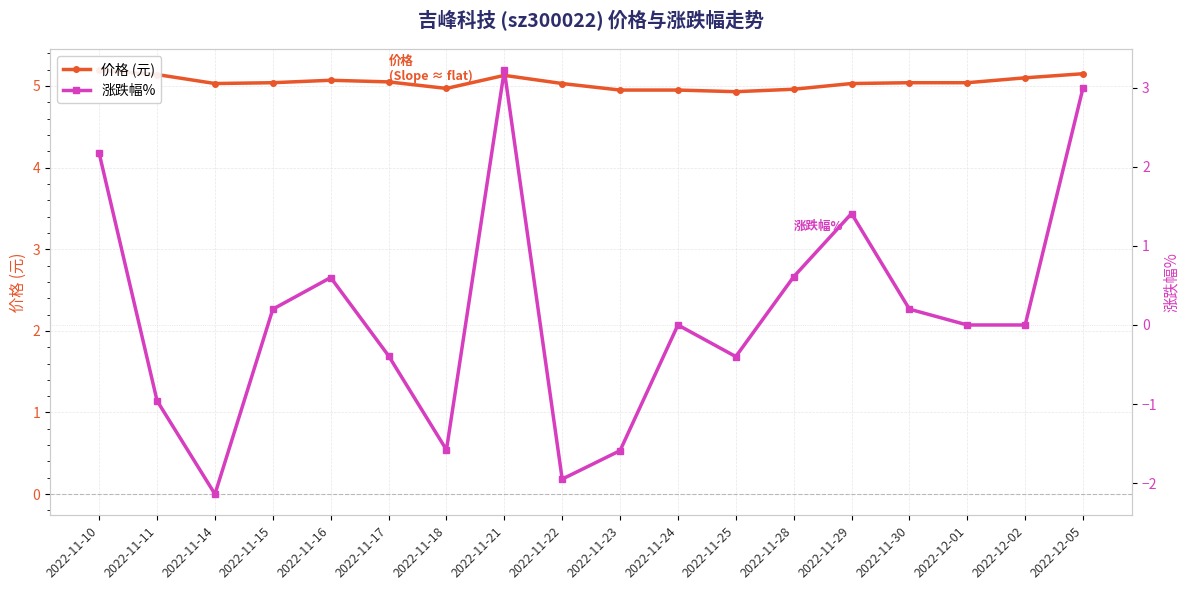

How many data points in 涨跌幅% are above 0?

8